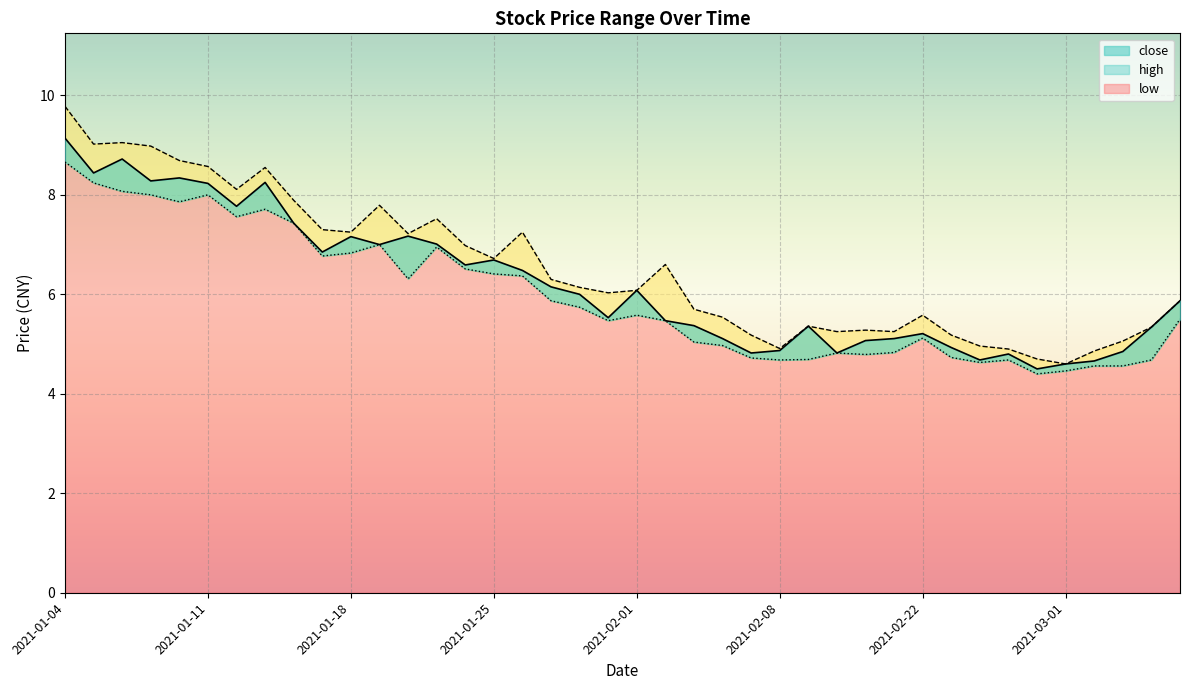

True or false: close and high cross at least once.

False